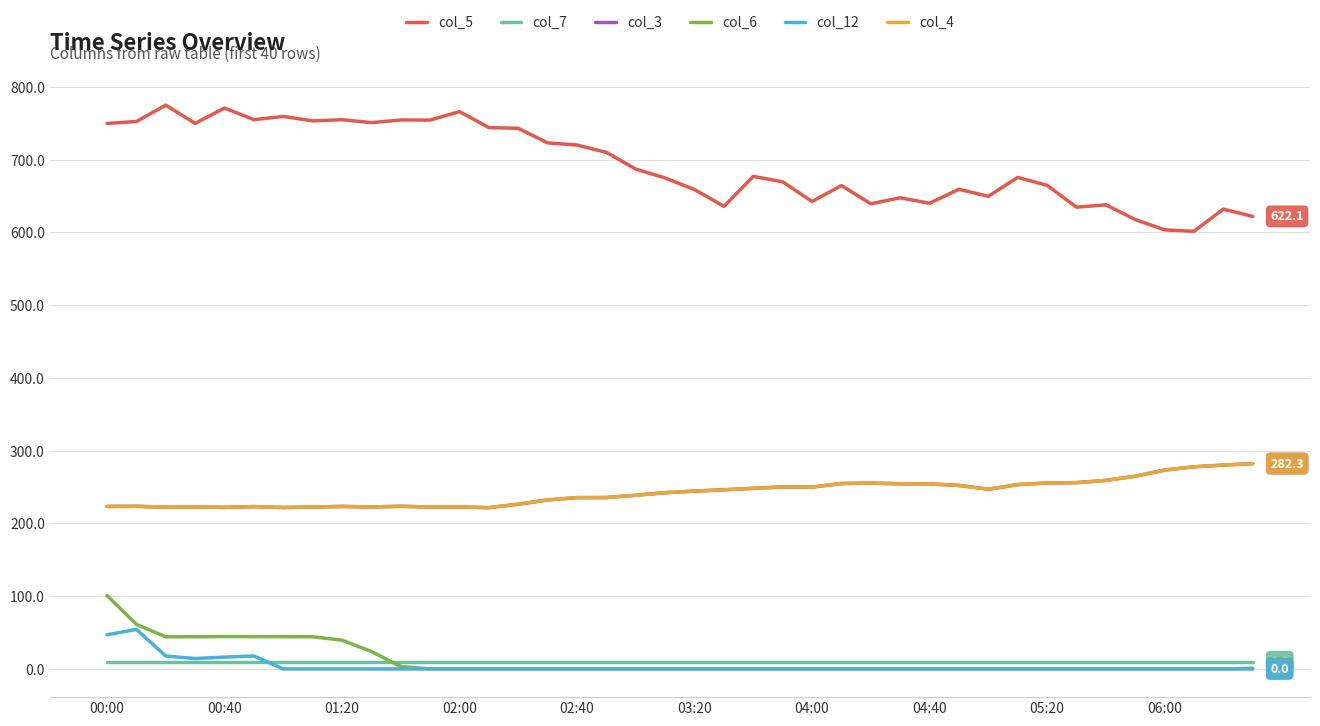

What is the average value of the col_6 series?

12.4